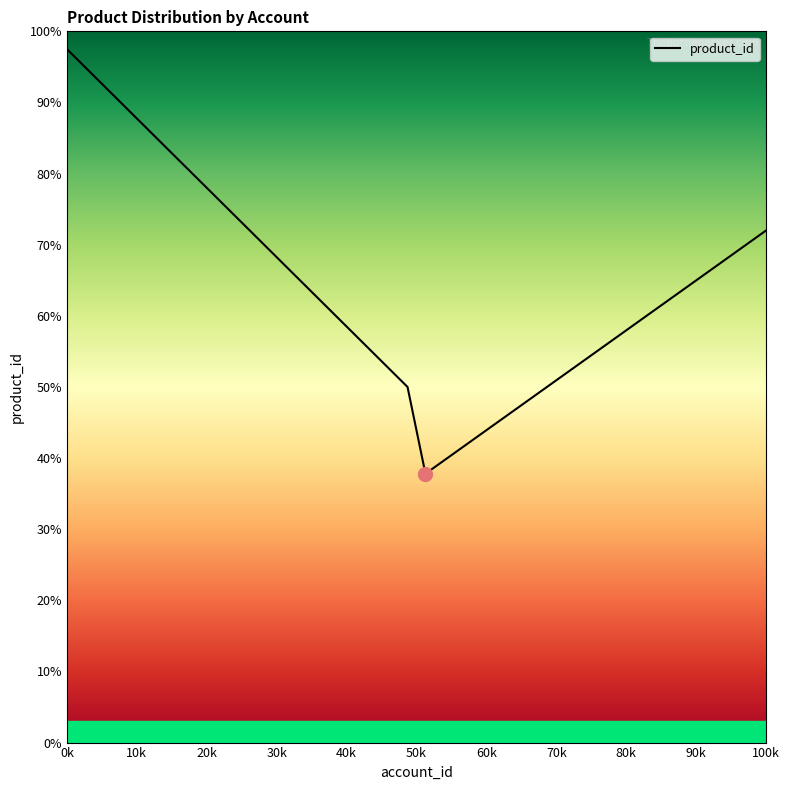

What is the maximum value shown in the chart?

97.5